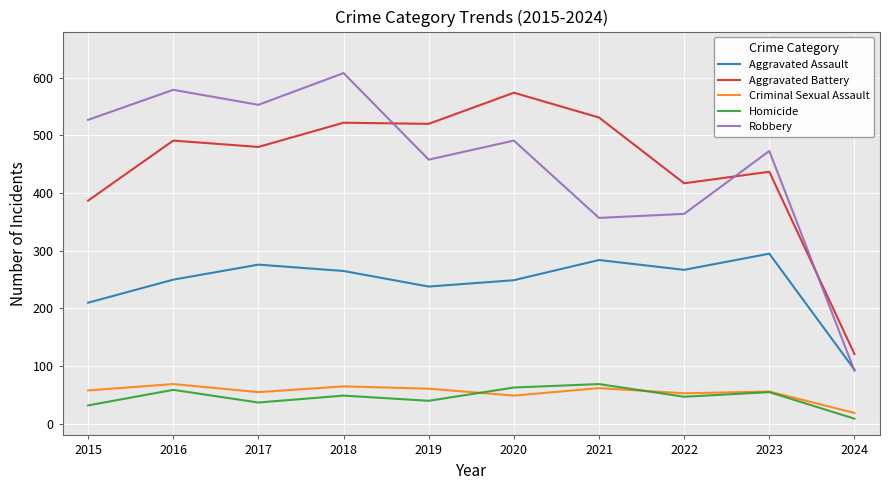

What is the difference between the Homicide values at 2017 and 2015?

5